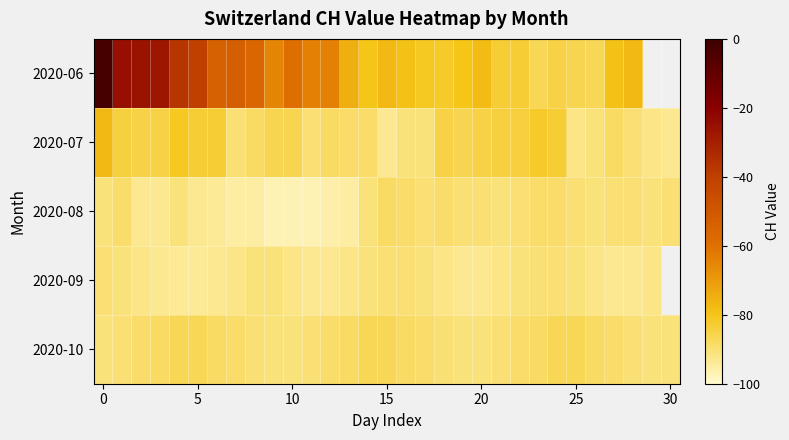

Rank the series by their maximum value, from lowest to highest.

2020-09, 2020-08, 2020-10, 2020-07, 2020-06